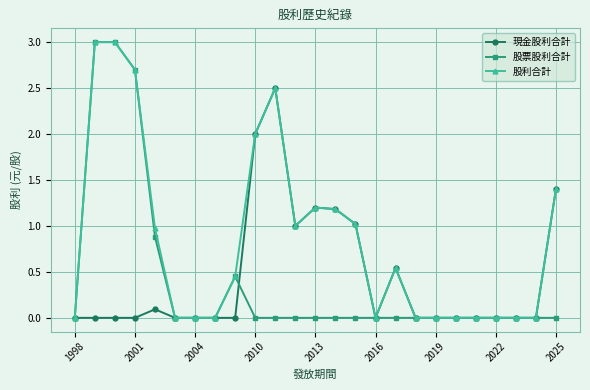

What is the maximum value shown in the chart?

3.0